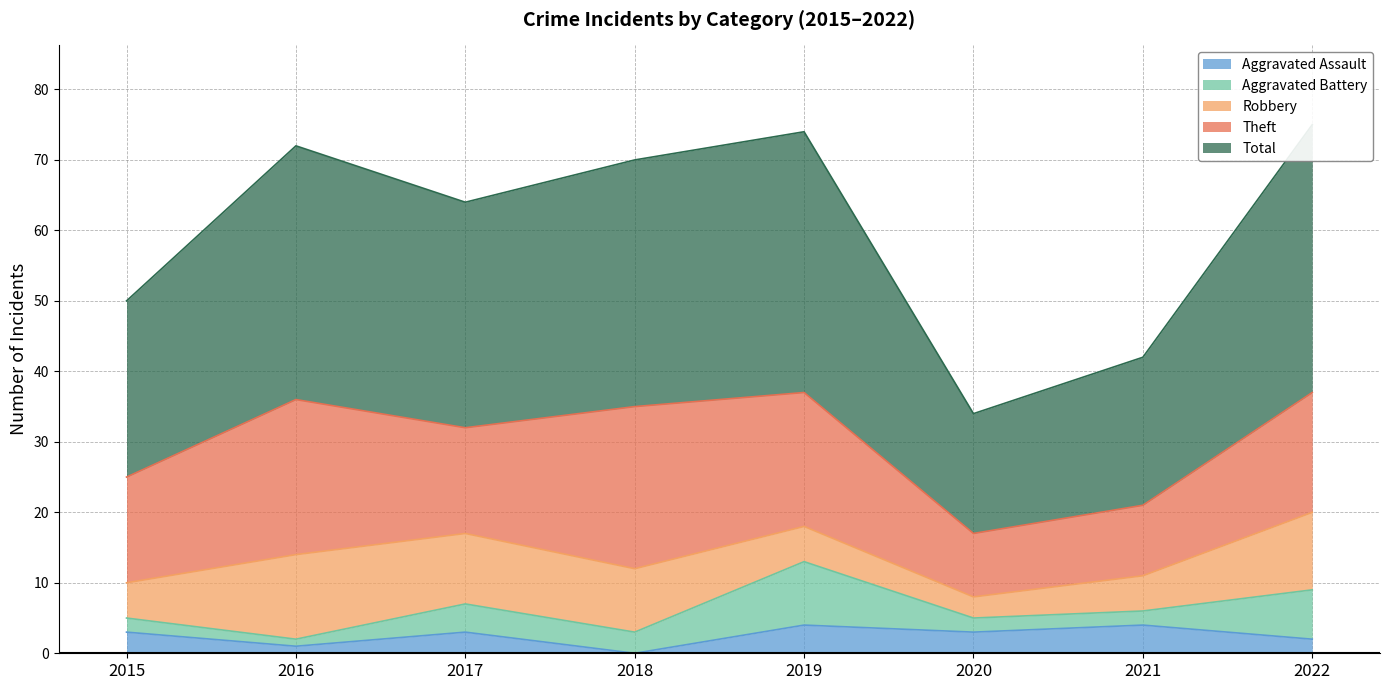

What is the sum of the Total values at 2022 and 2021?

59